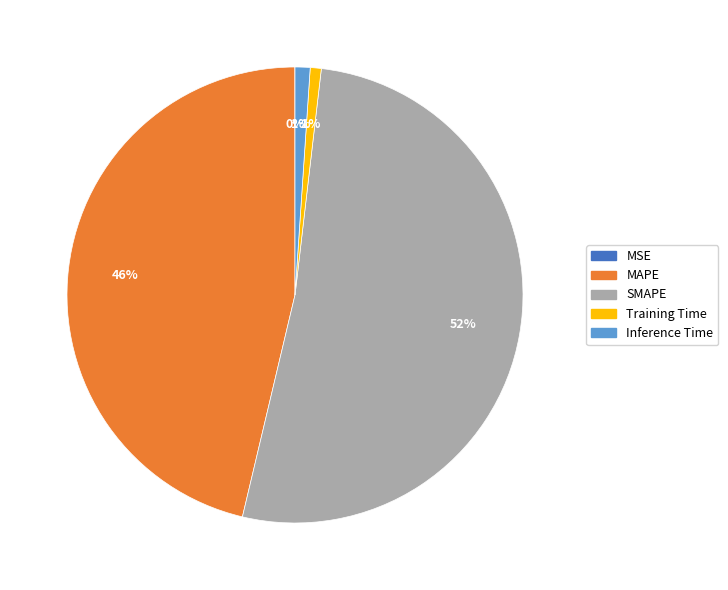

Combined, do SMAPE and MAPE account for over 50%?

Yes